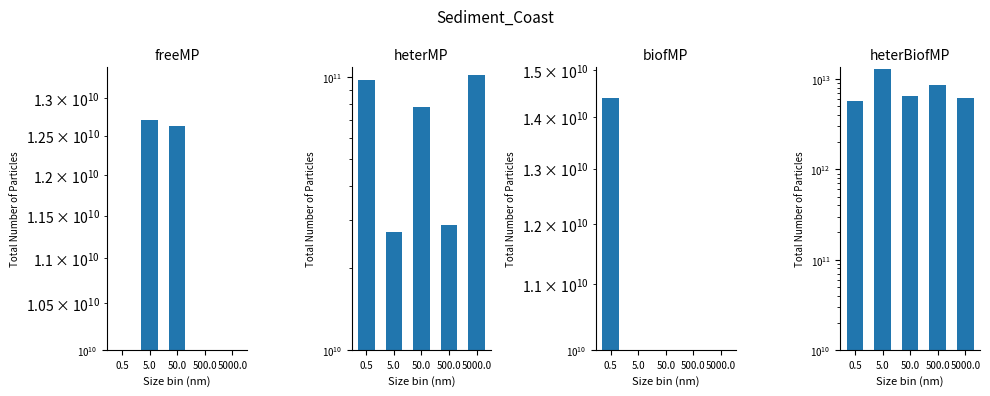

The value of heterMP at 500.0 is 28600000000.0. True or false?

True